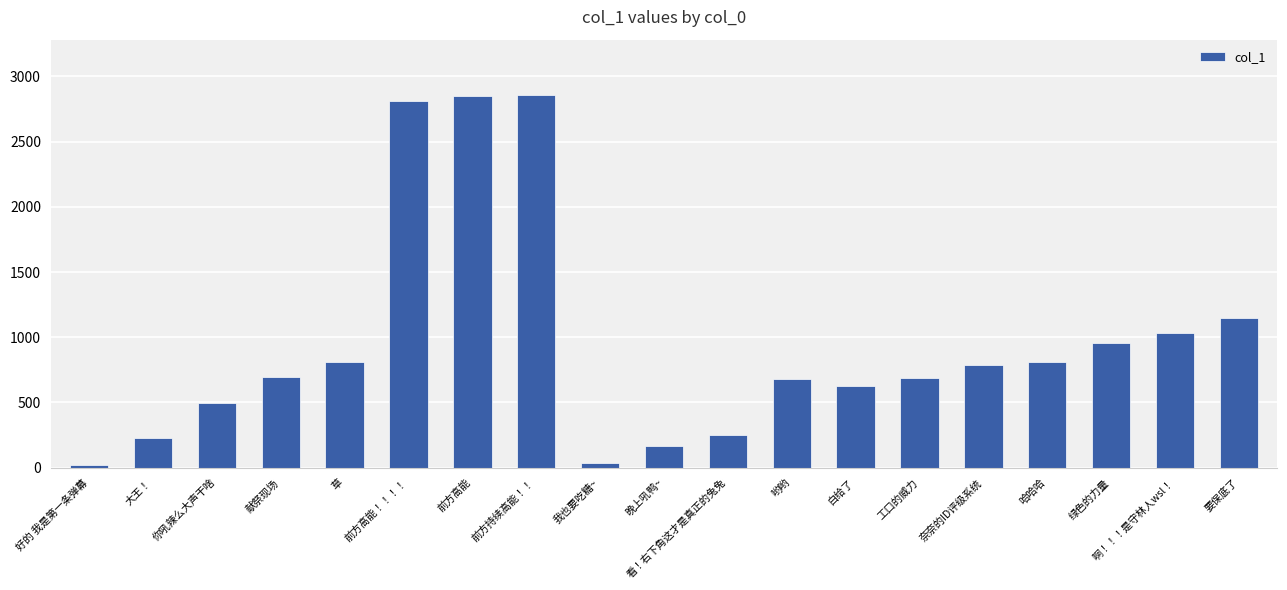

How many data points does each series have?

19